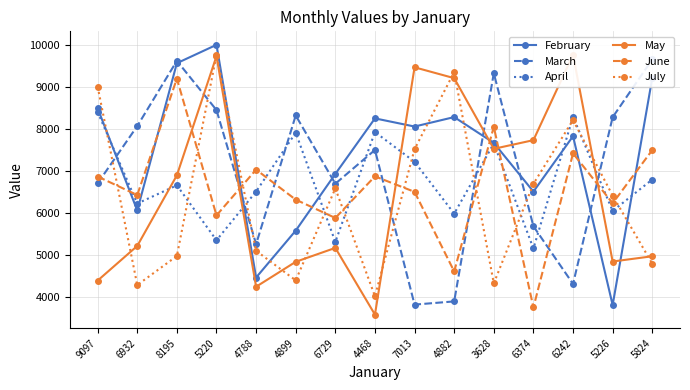

Between 5220 and 6729, which is larger?

5220